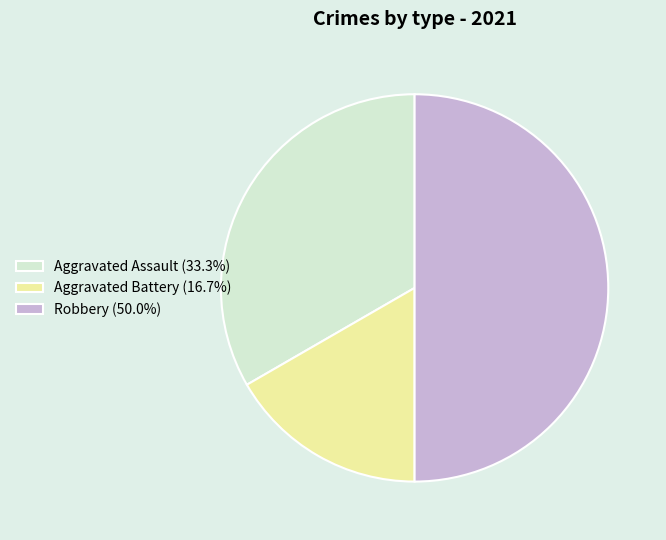

Which category has the biggest portion of the pie?

Robbery